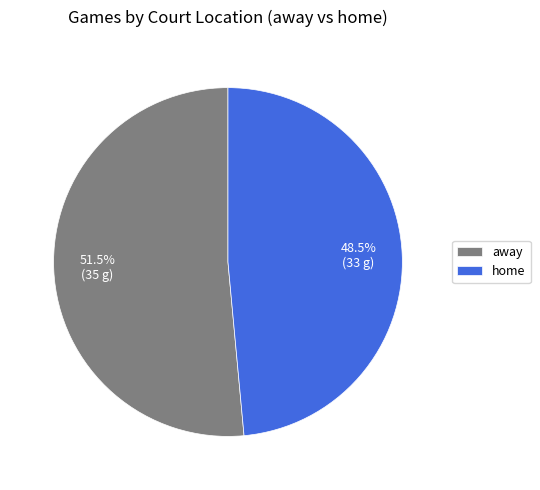

Does any single category account for the majority?

Yes